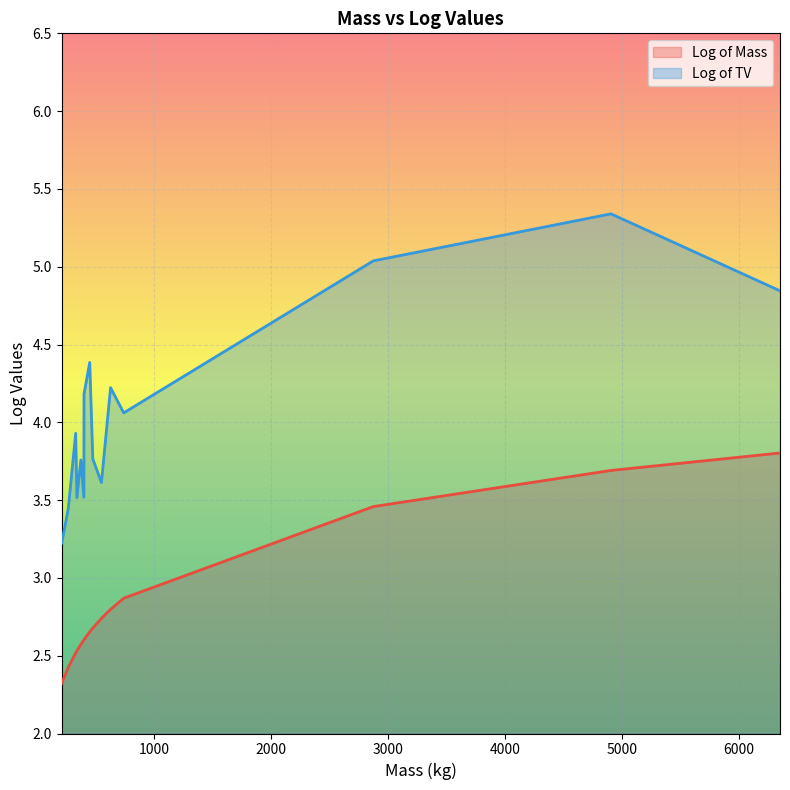

Is the value of Log of TV at 550 greater than the value of Log of Mass at 400?

Yes